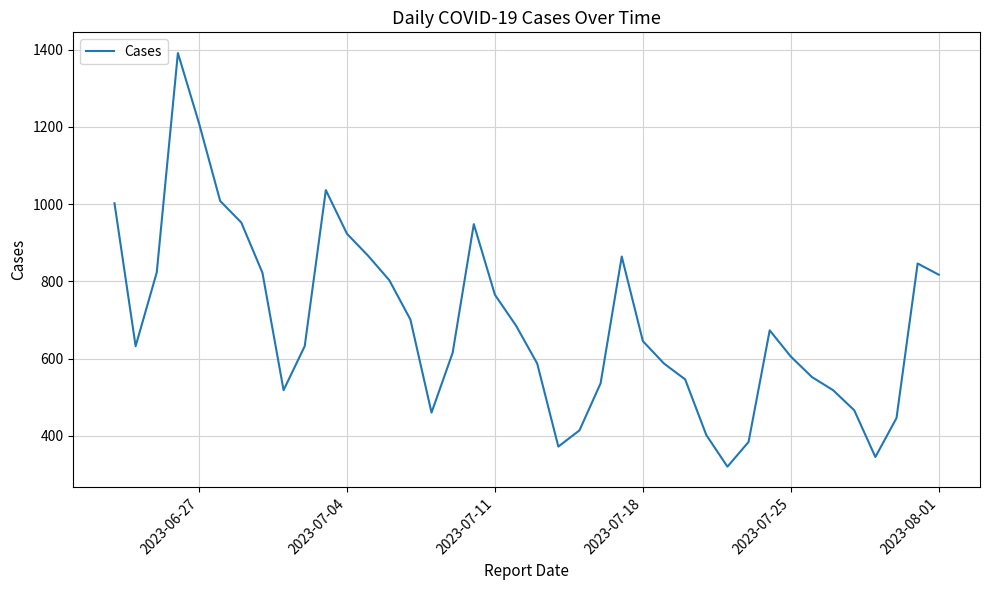

What is the difference between the maximum and minimum values?

1071